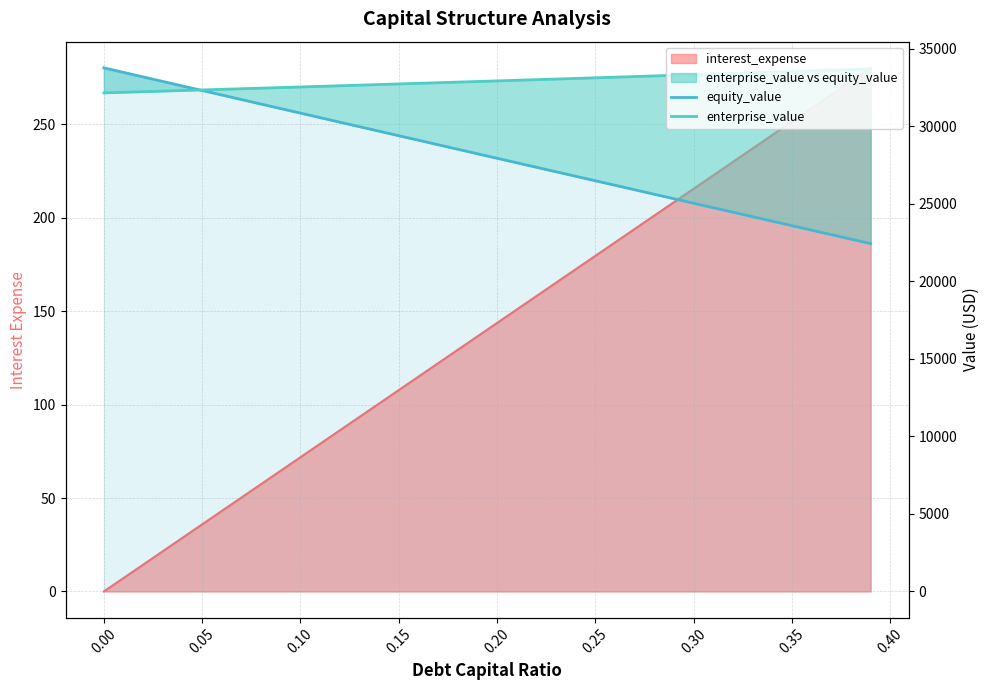

What is the average value of the enterprise_value series?

32918.2